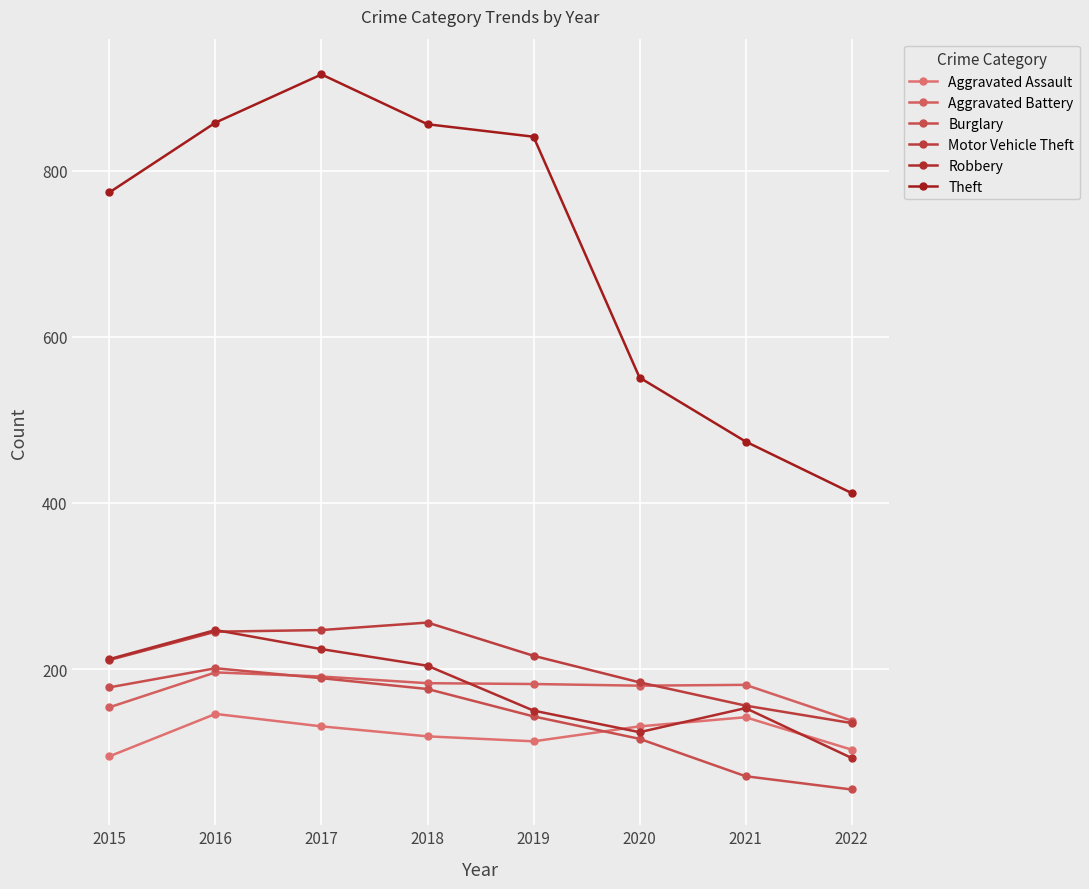

What is the minimum value shown in the chart?

55